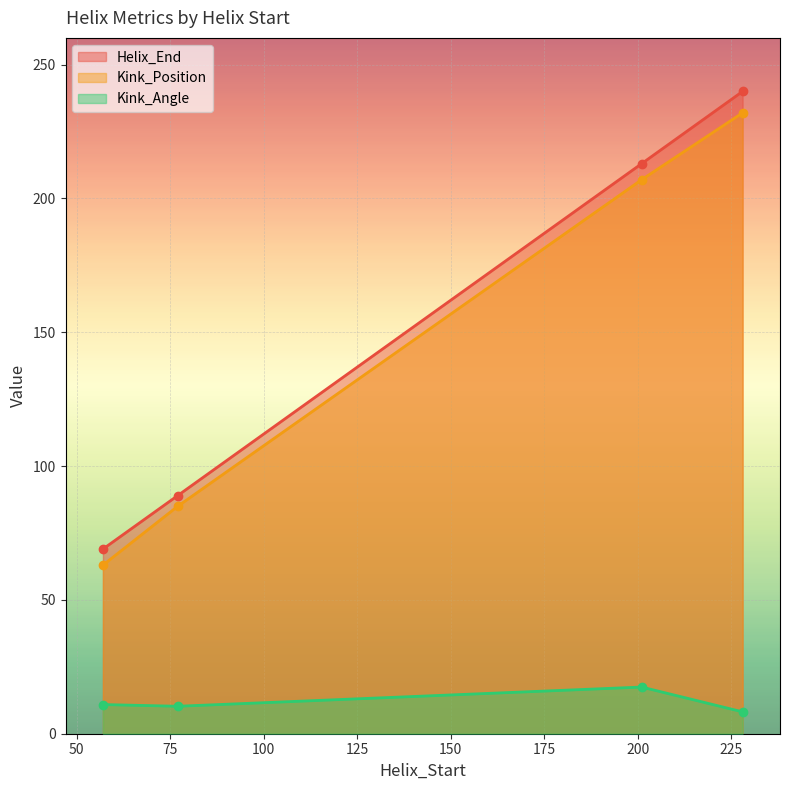

What is the value of the Helix_End point at the 3rd from the left?

213.0